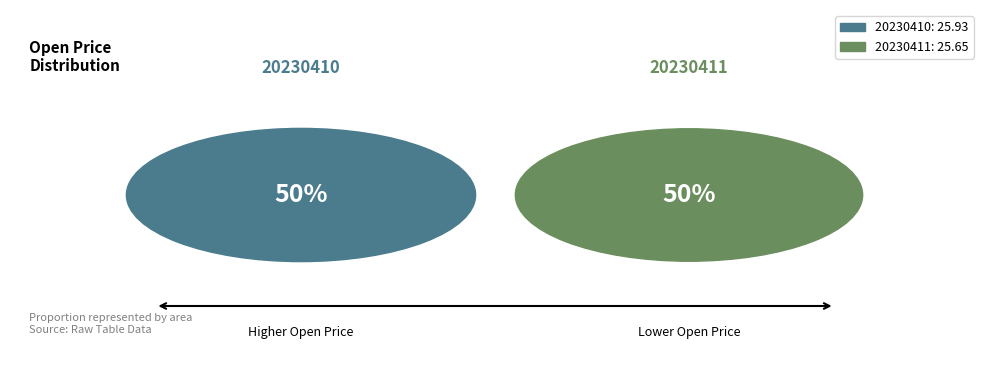

How many slices are in this pie chart?

2